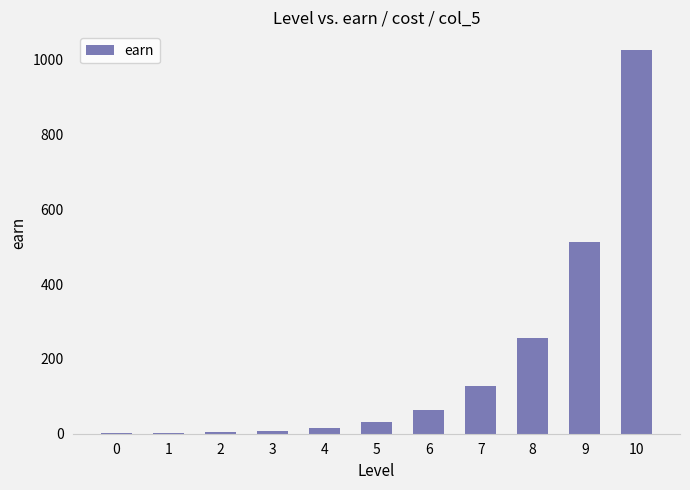

Is it true that the value at 8 is 132?

False